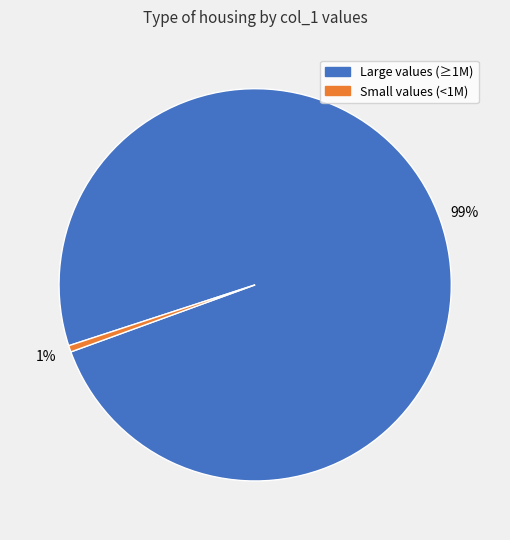

How many slices are in this pie chart?

2